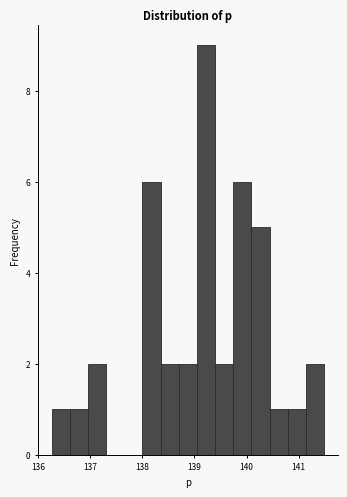

Read against the x-axis, roughly where is the centre of the tallest bar?

139.2